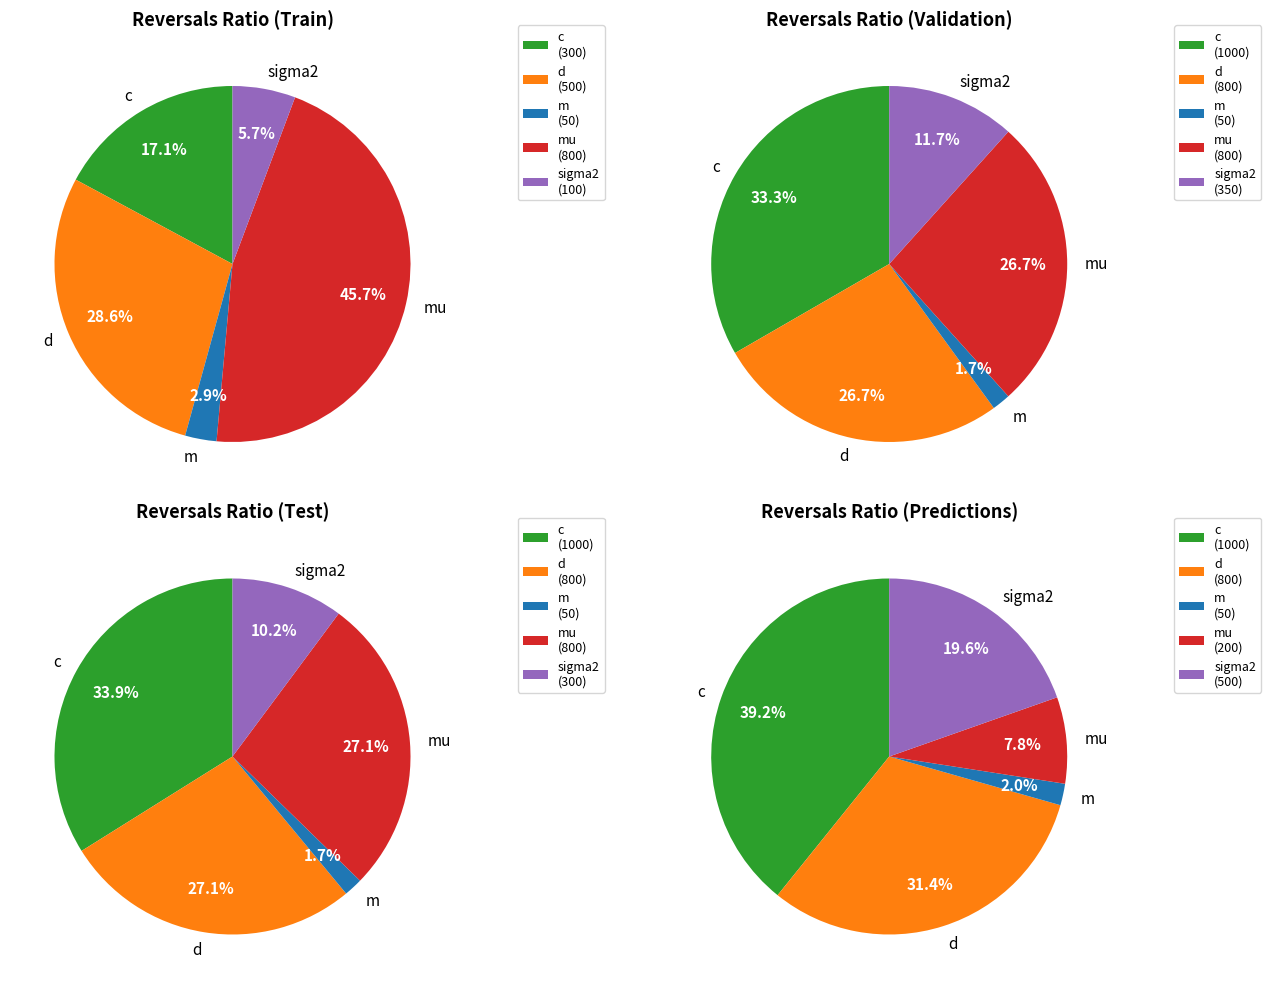

True or false: c accounts for 39% of the total.

True